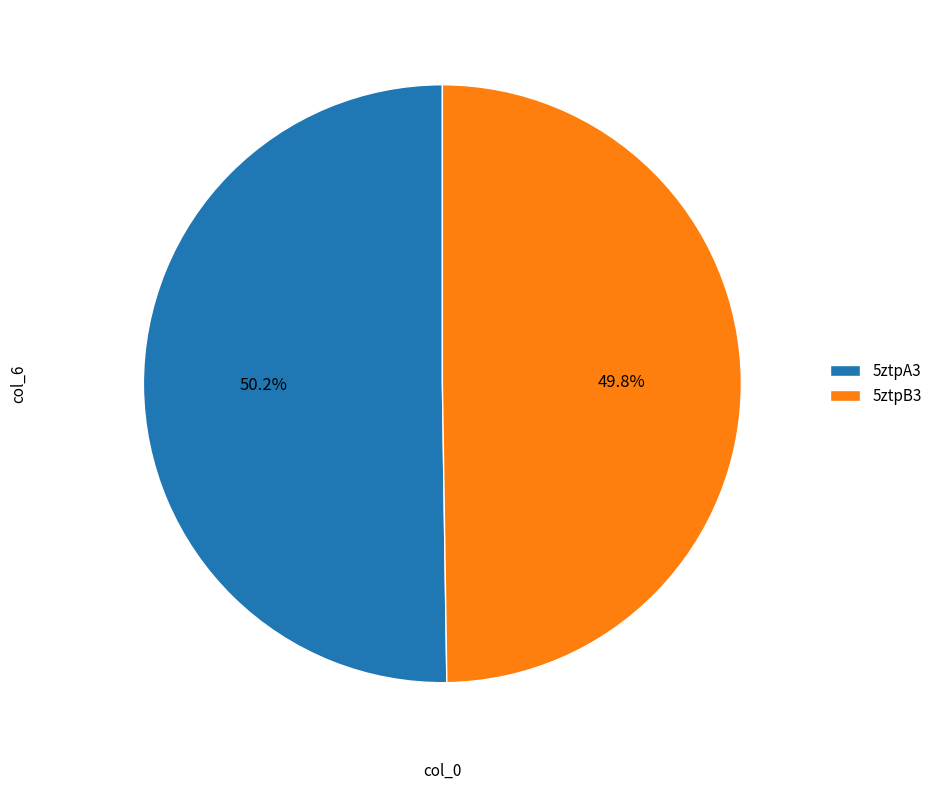

To the nearest percent, what portion does 5ztpA3 represent?

50%